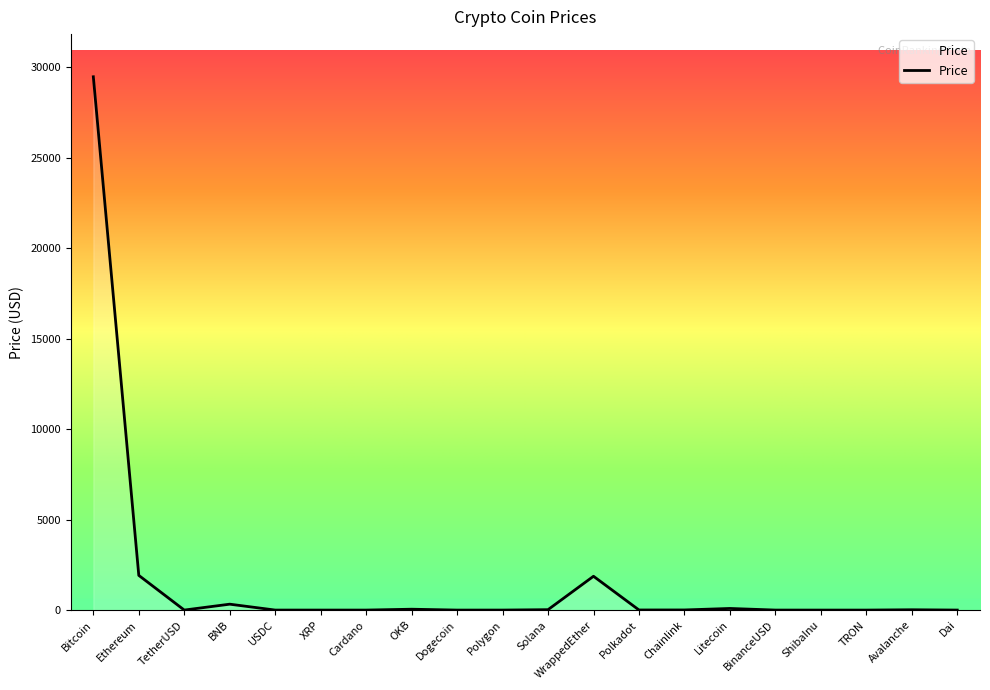

Which category has the highest value across all series?

Bitcoin